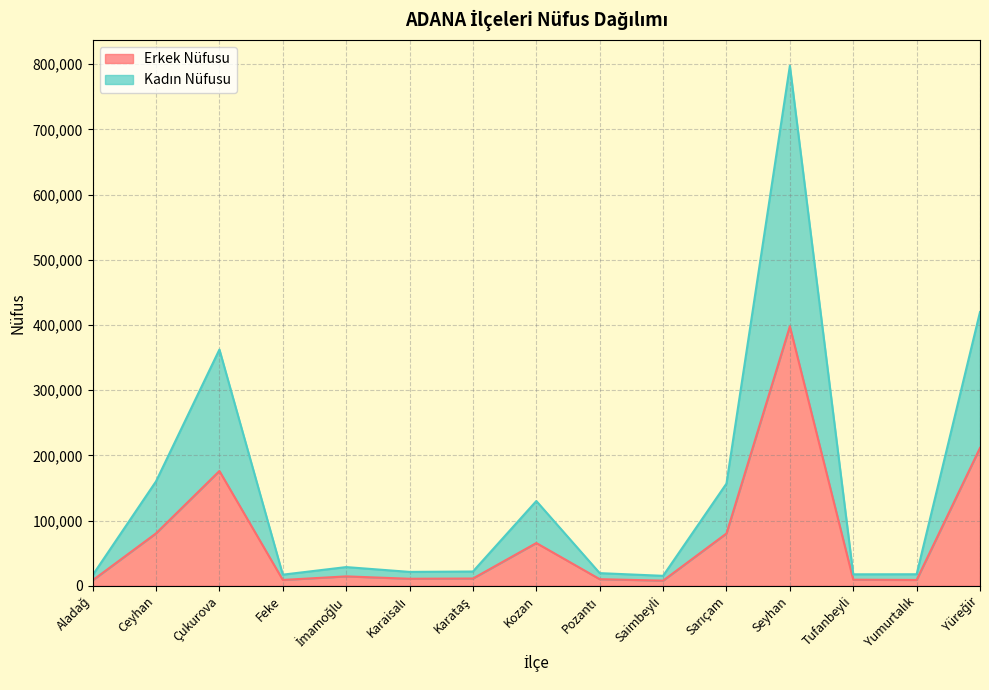

Is it true that Kadın Nüfusu equals 9989 at Pozantı?

False